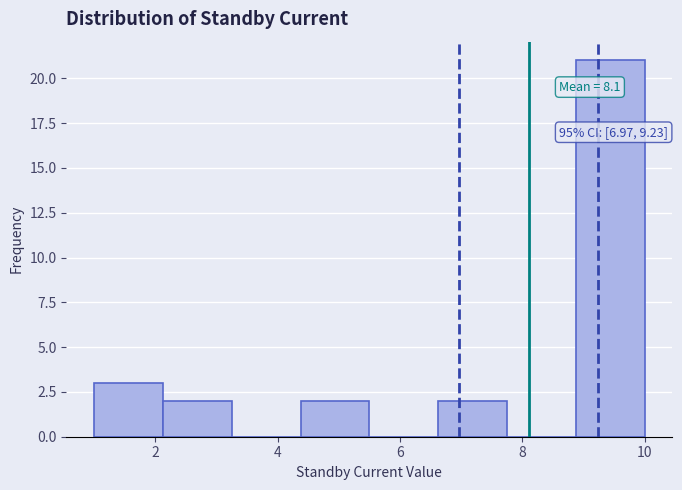

Which range on the x-axis has the tallest bar?

8.8 to 10.0